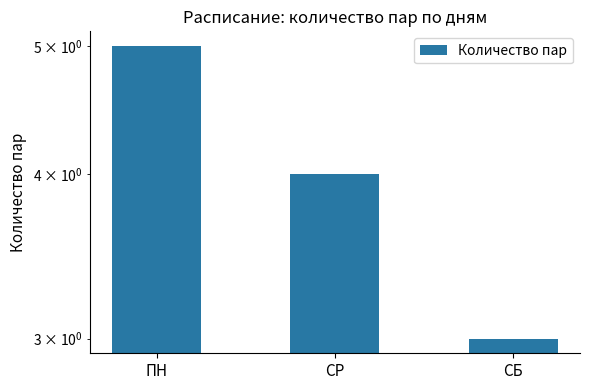

Where is the data nearest to the value 4?

СР